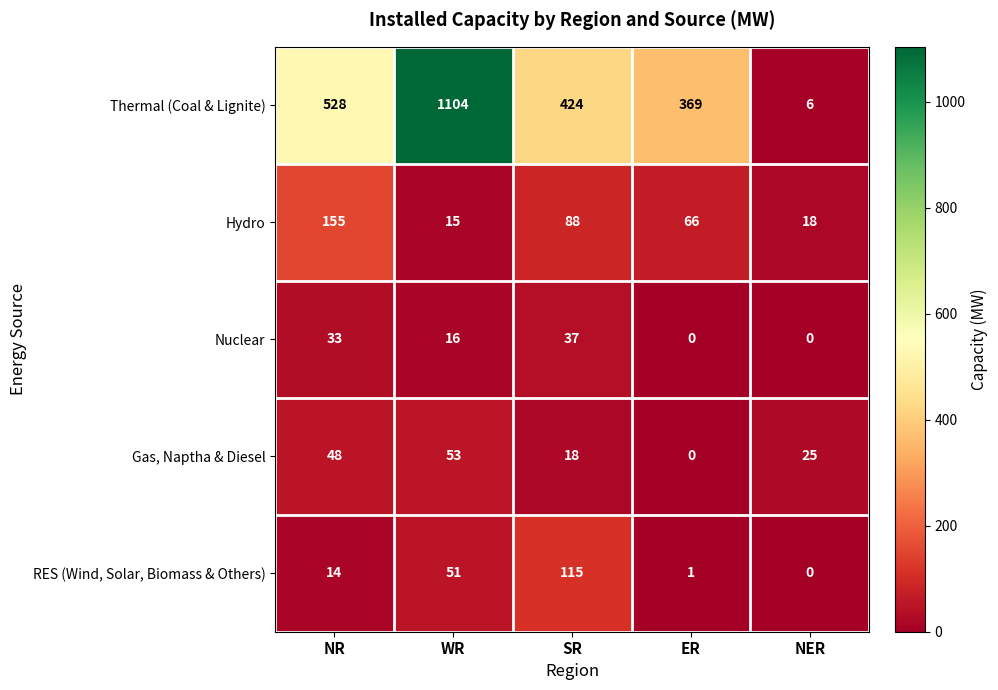

Which series has the largest total across all categories?

Thermal (Coal & Lignite)